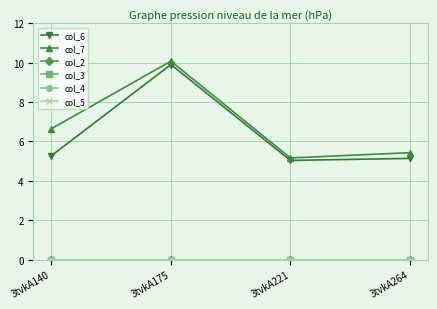

Reading right to left, extract all data points from this chart.

col_6: 5.1	5.0	9.9	5.3
col_7: 5.4	5.2	10.1	6.6
col_2: 0.0	0.0	0.0	0.0
col_3: 0.0	0.0	0.0	0.0
col_4: 0.0	0.0	0.0	0.0
col_5: 0.0	0.0	0.0	0.0